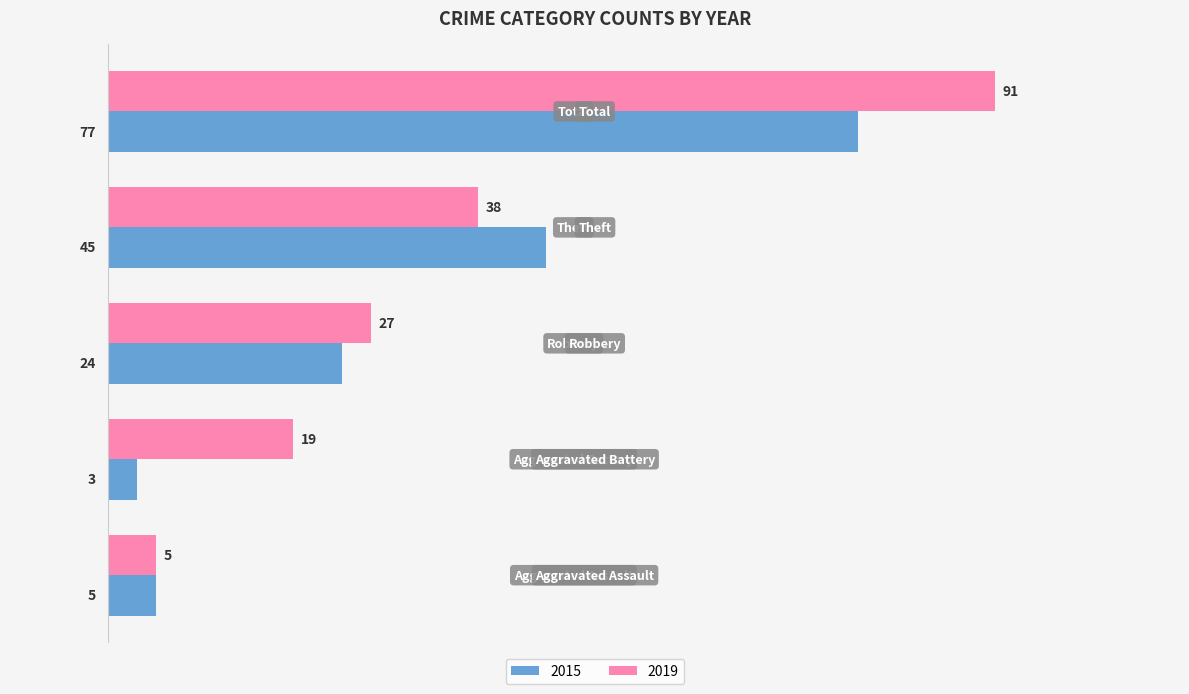

Rank the series by their maximum value, from lowest to highest.

2015, 2019